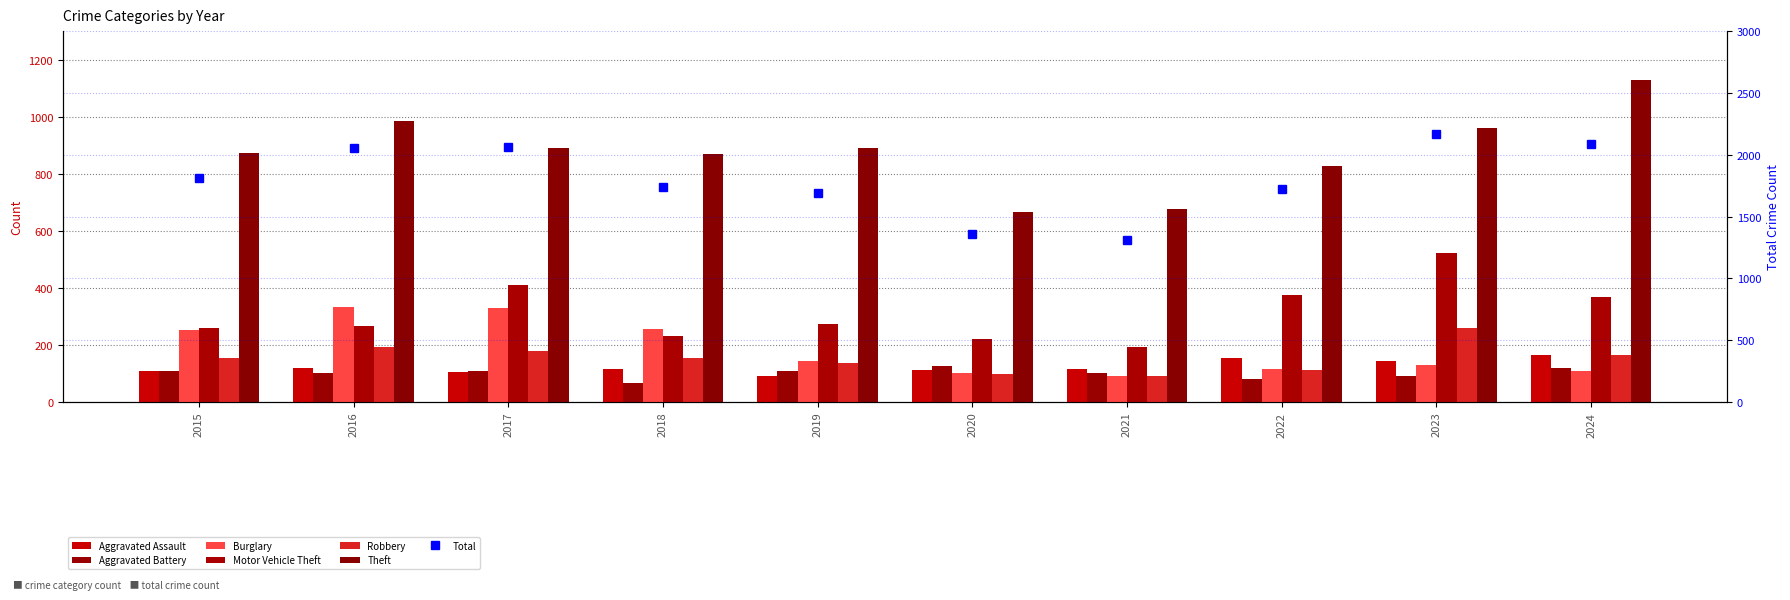

How many data points in Aggravated Battery are above 108?

2